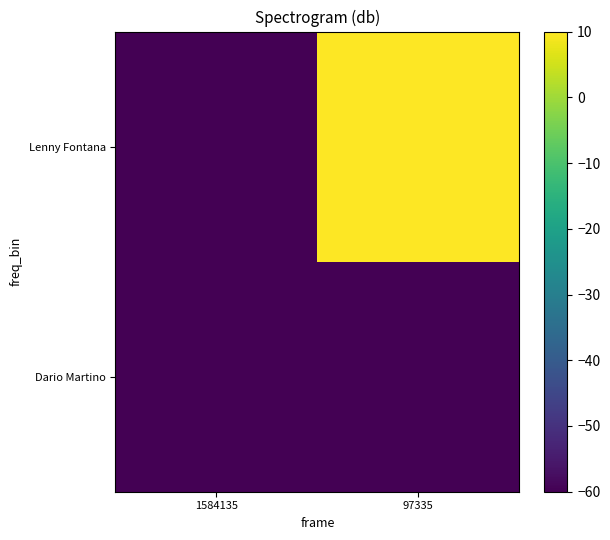

Reading right to left, what are all the values shown in this chart?

Dario Martino: 97335=-41026.5	1584135=-60.0
Lenny Fontana: 97335=10.0	1584135=-41026.5